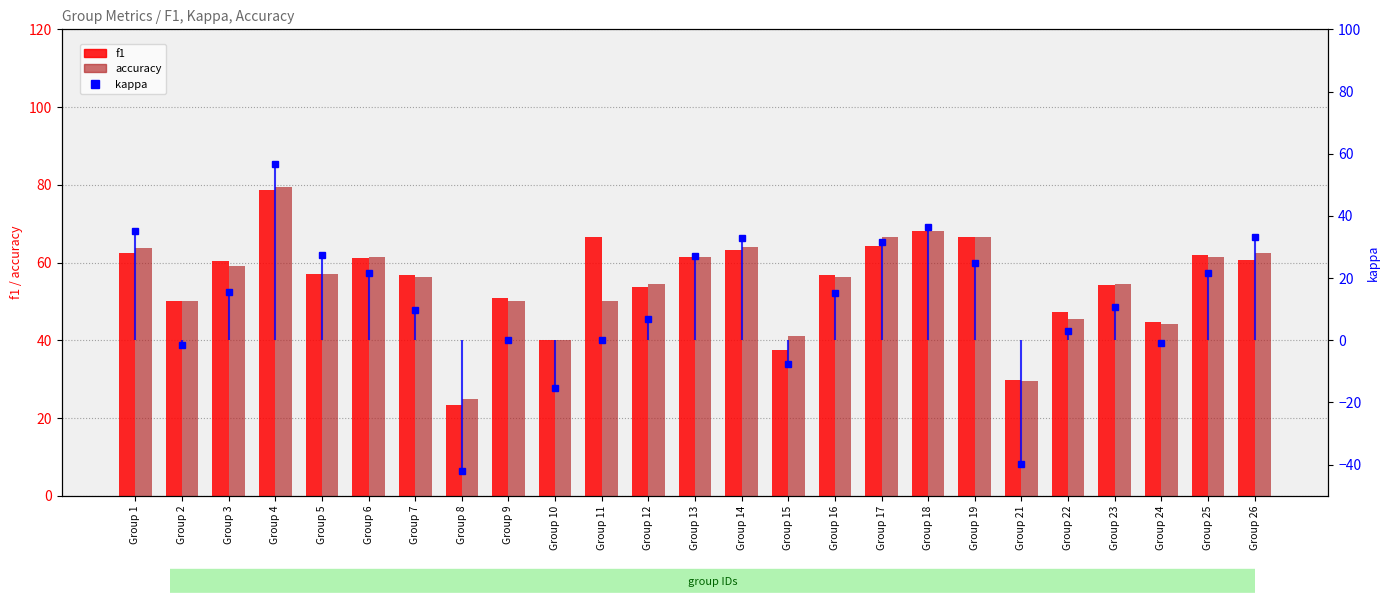

Is it true that f1 equals 29.7 at Group 13?

False